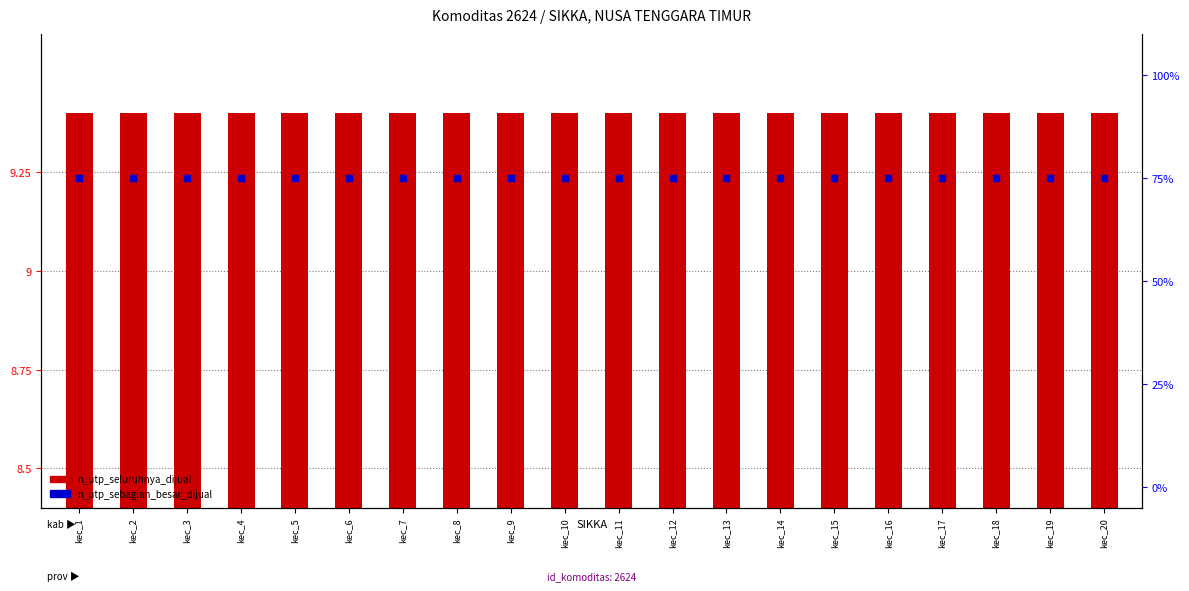

Which series has the largest Y range (max minus min)?

n_utp_seluruhnya_dijual